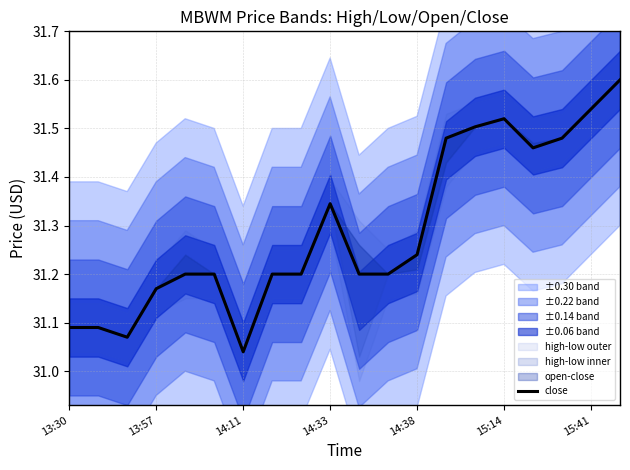

Where is the first local maximum?

14:33